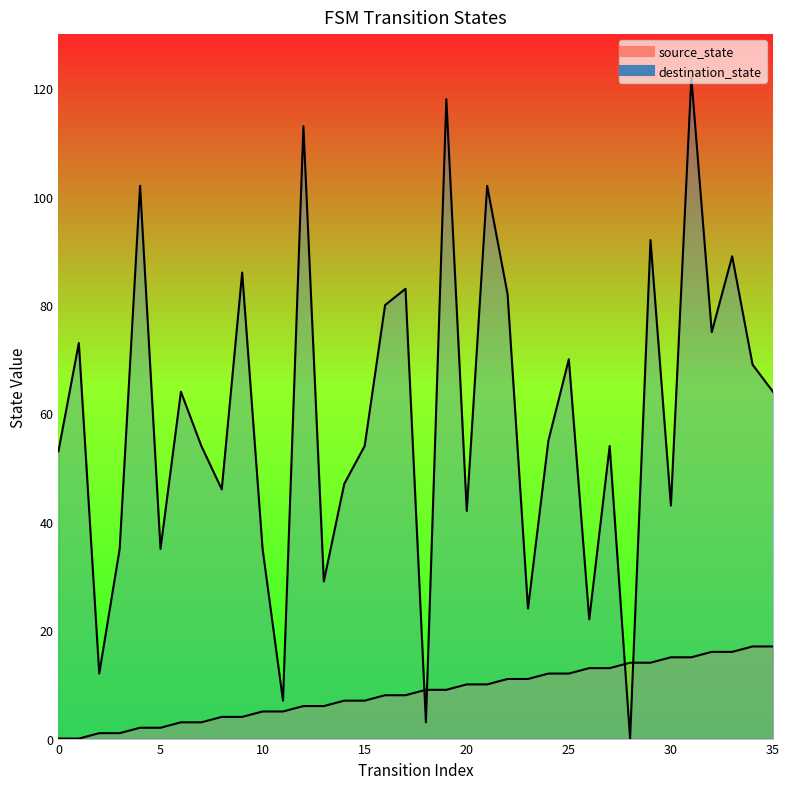

Between 3 and 25, which series saw the biggest shift?

destination_state